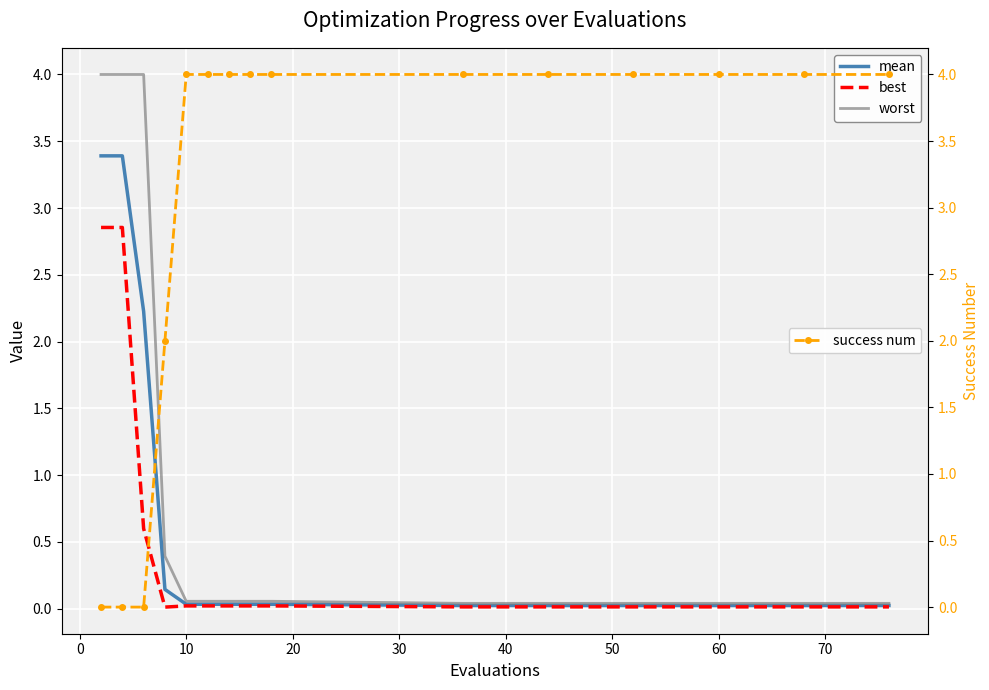

What is the maximum value for mean?

3.4